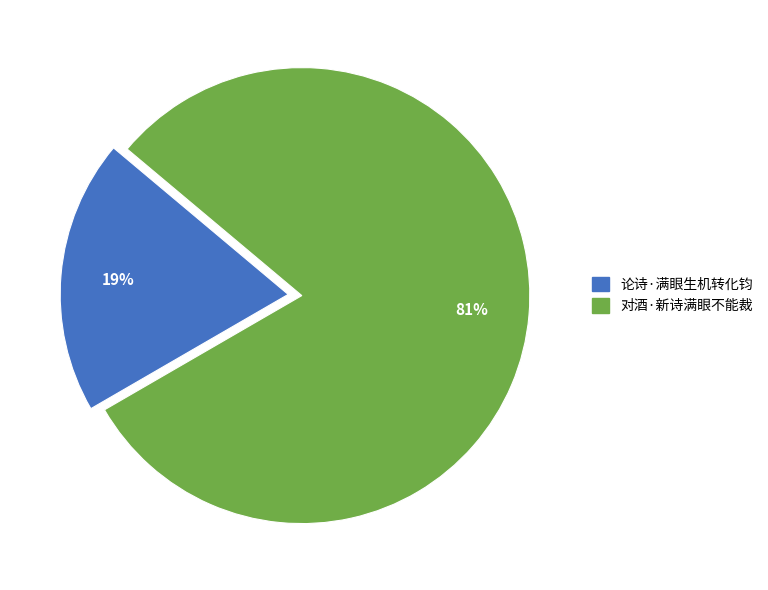

Rank the categories by value from lowest to highest.

论诗·满眼生机转化钧, 对酒·新诗满眼不能裁